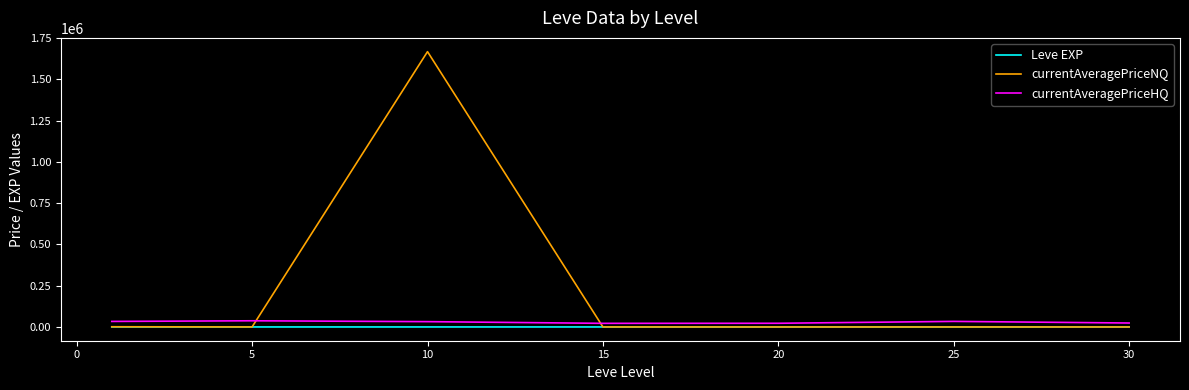

Which series has the largest range (max minus min)?

currentAveragePriceNQ